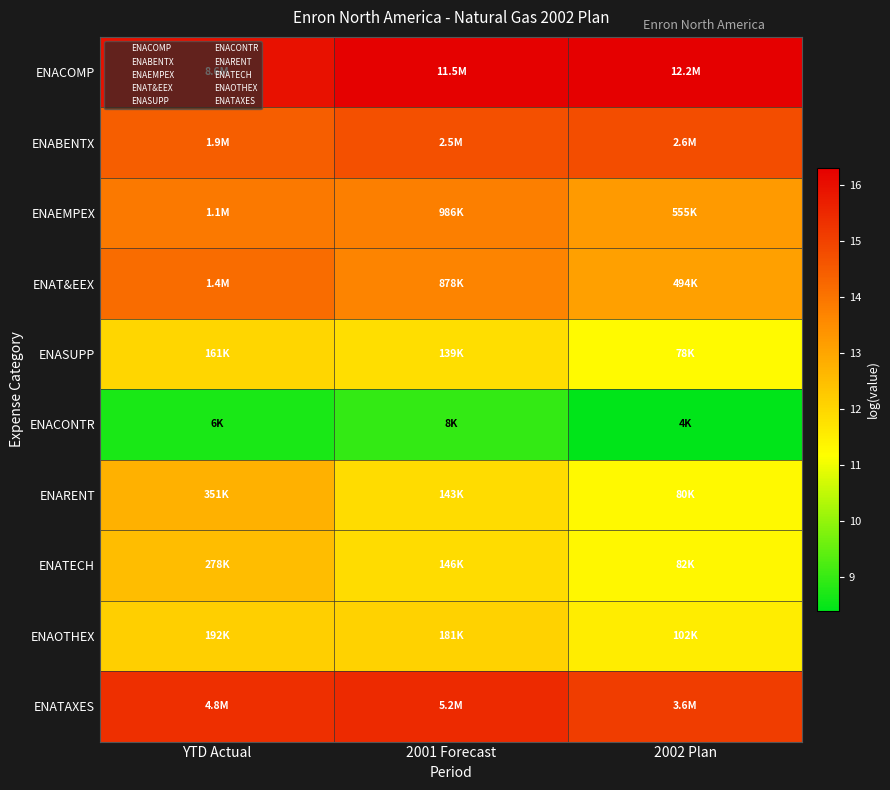

What is the minimum value shown in the chart?

8.4